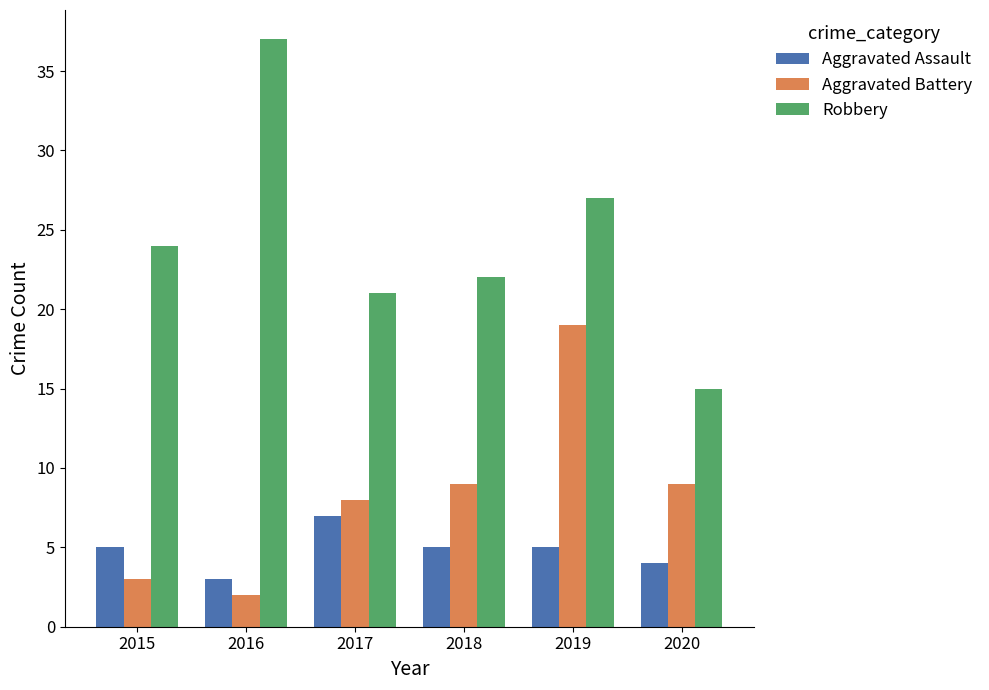

Which label corresponds to the smallest value in the chart?

2016